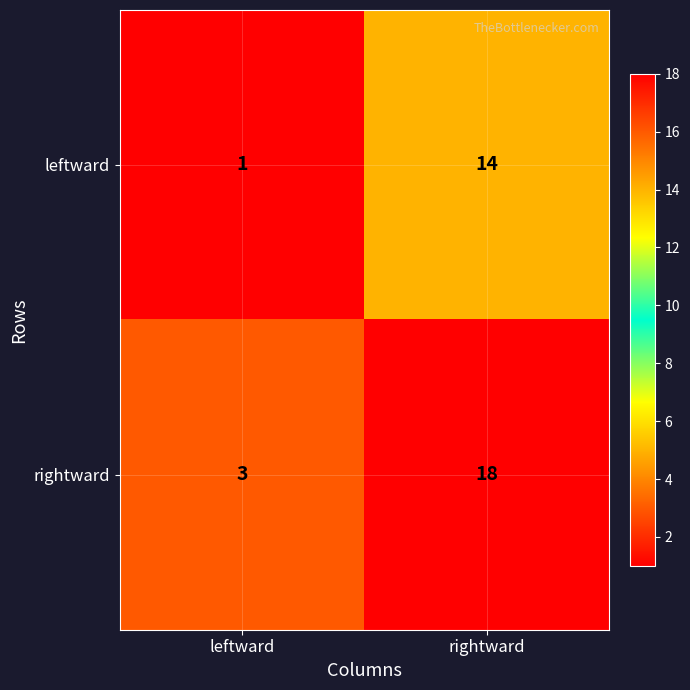

Which series has the largest total across all categories?

rightward